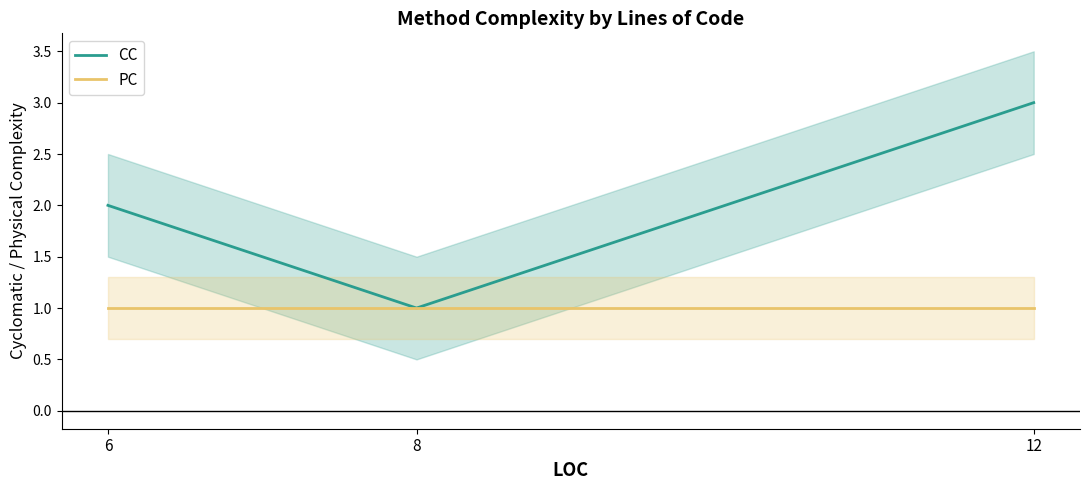

How many lines are shown in the chart?

2